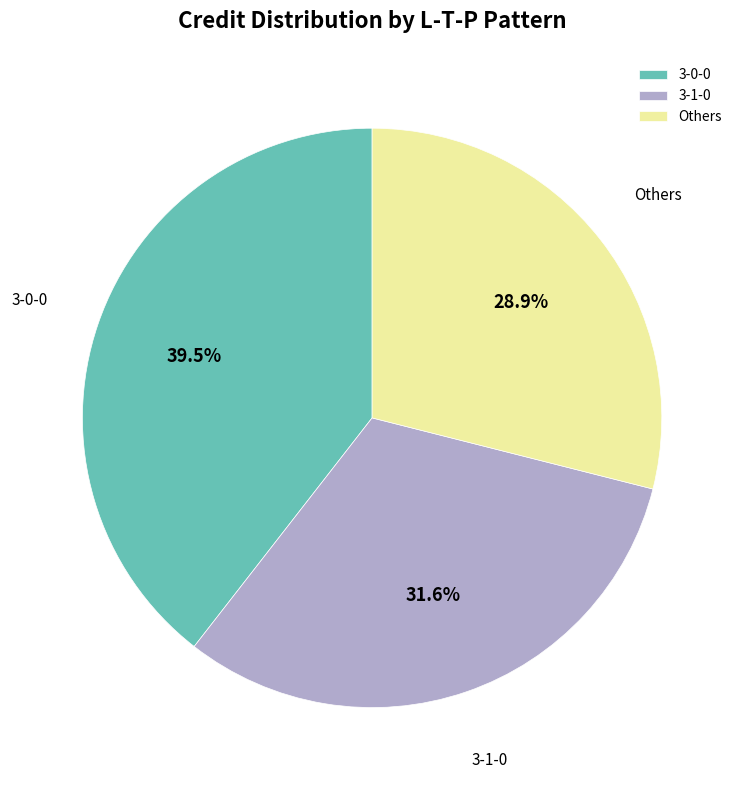

Approximately how many times larger is the value at 3-1-0 compared to 3-0-0?

0.8